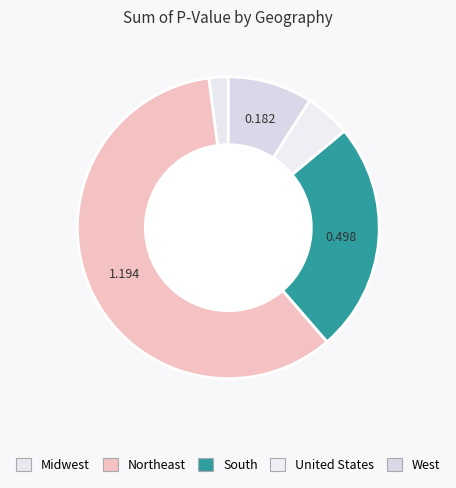

To the nearest percent, what portion does West represent?

9%